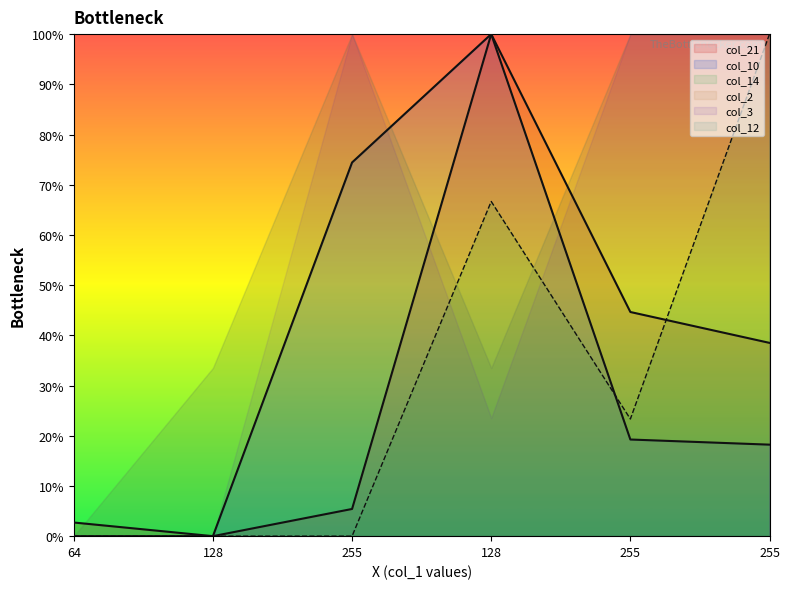

True or false: col_10 has a value of 161.8 at 128.

False